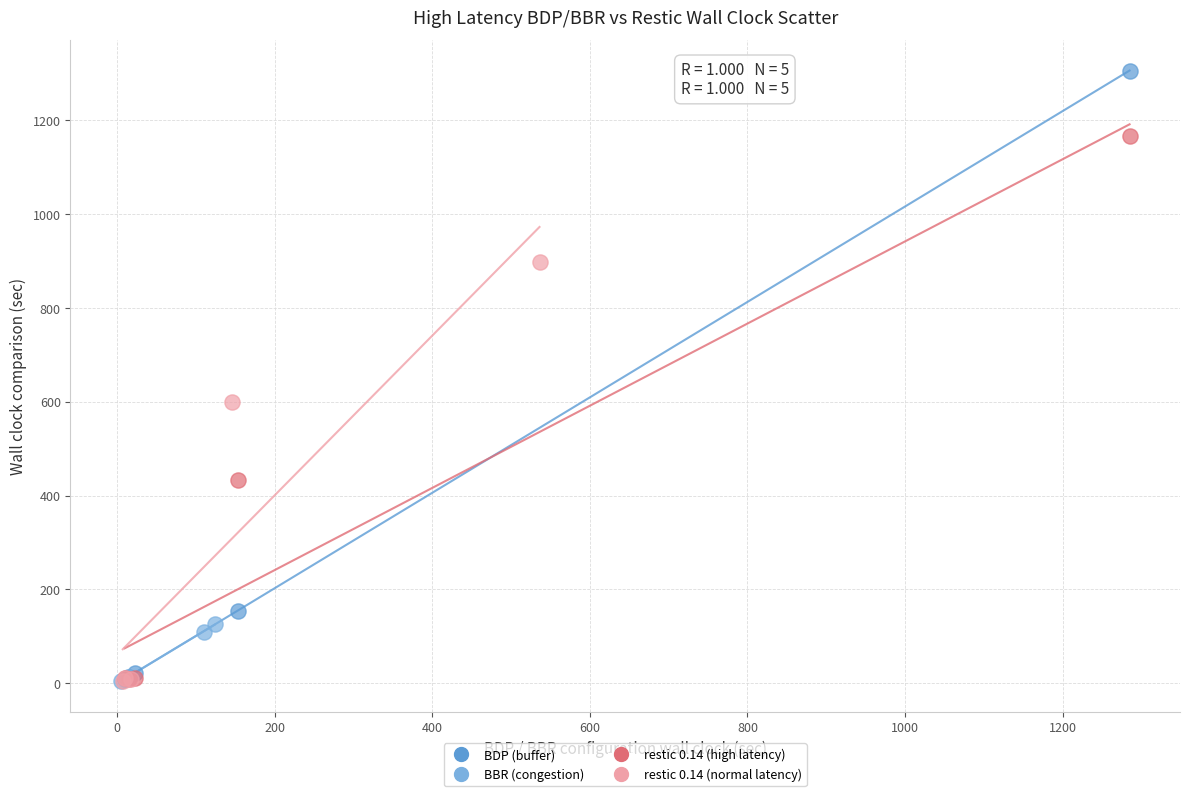

What are all the series names shown in the legend?

BDP (buffer), BBR (congestion), restic 0.14 (high latency), restic 0.14 (normal latency)